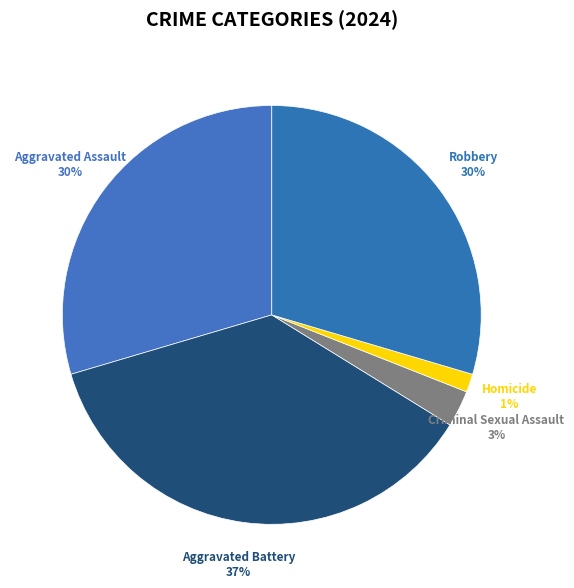

Count the number of slices in the pie.

5